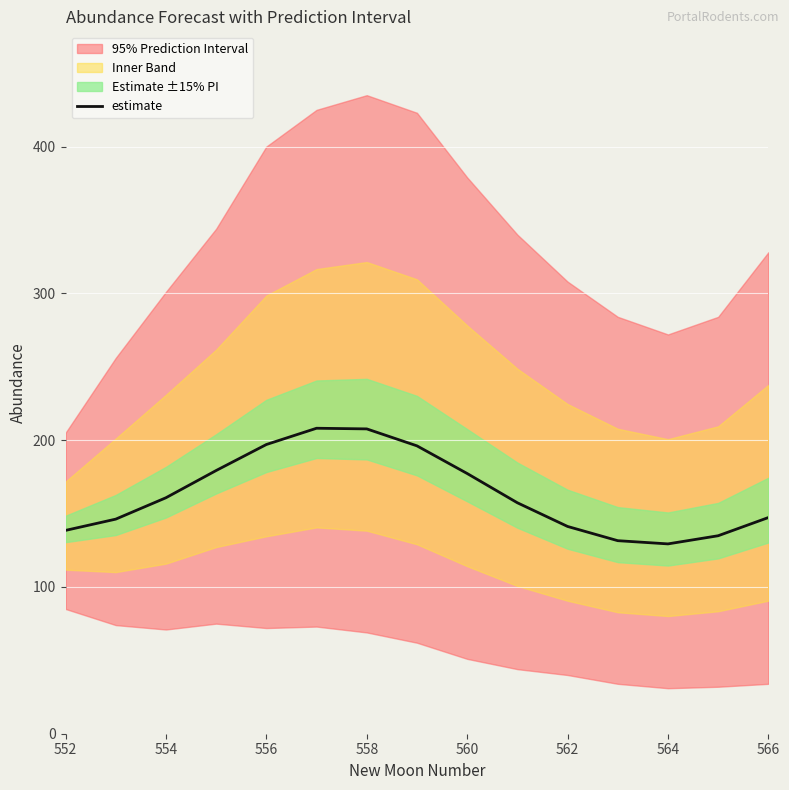

The value of estimate at 566 is 56.1. True or false?

False